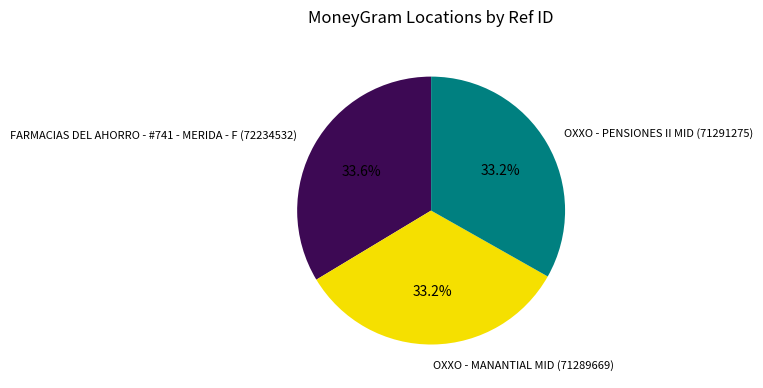

Is there any slice that represents more than half of the pie?

No